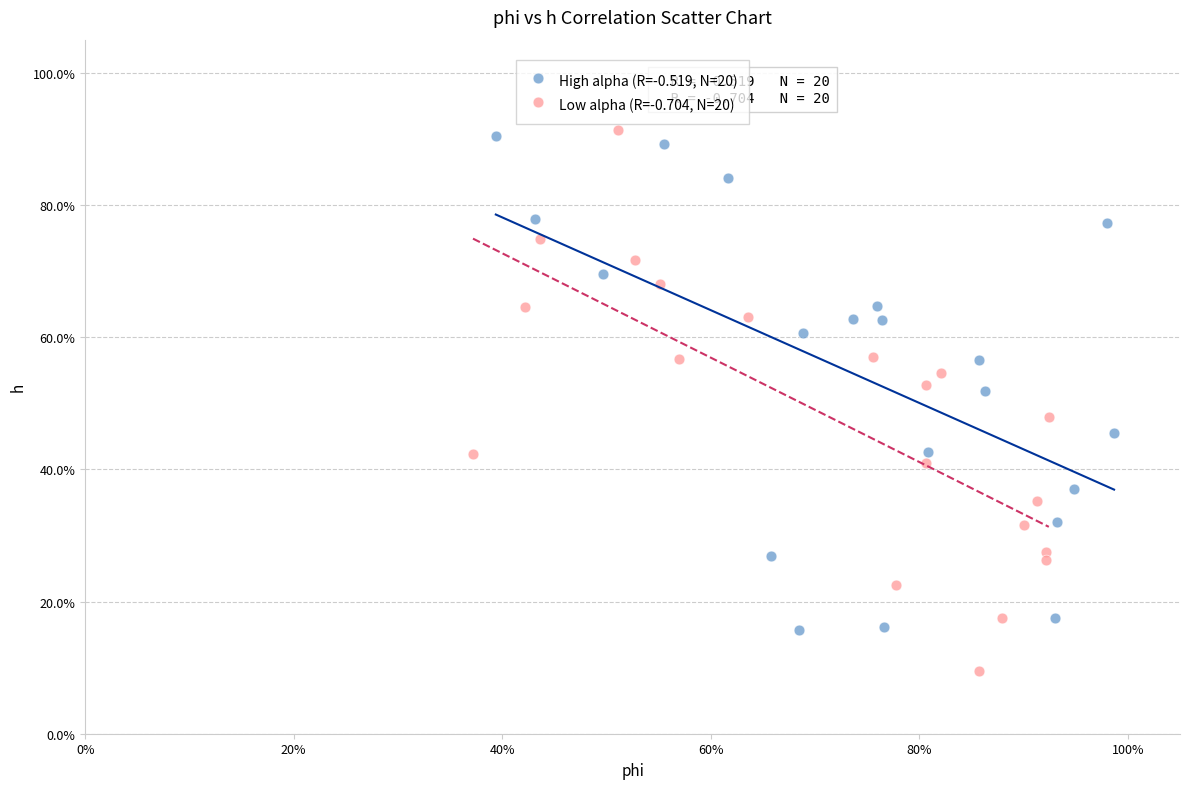

Which series contains the highest Y value?

Low alpha (R=-0.704, N=20)